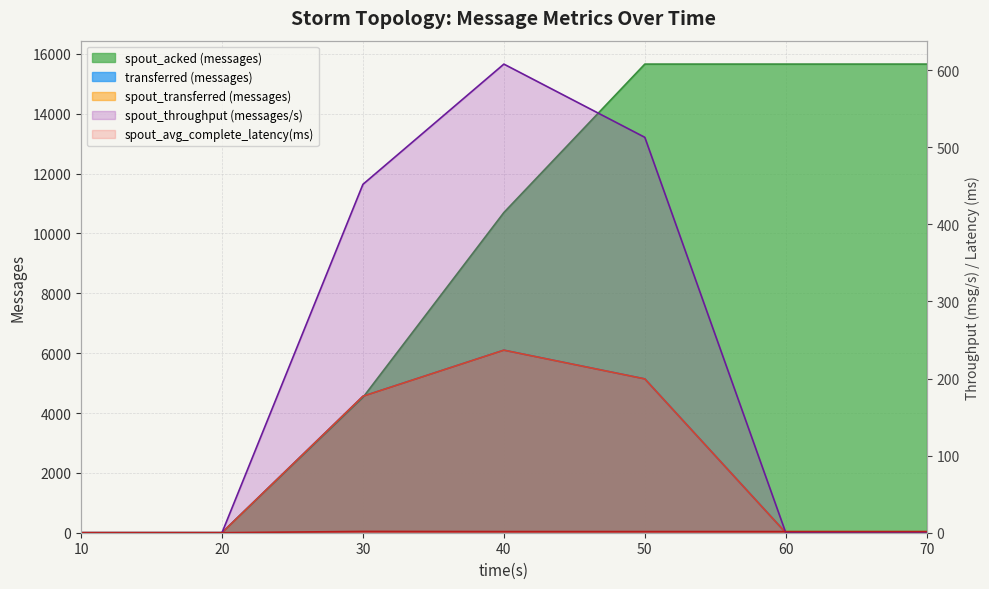

True or false: spout_avg_complete_latency(ms) and throughput (messages/s) intersect in this chart.

True